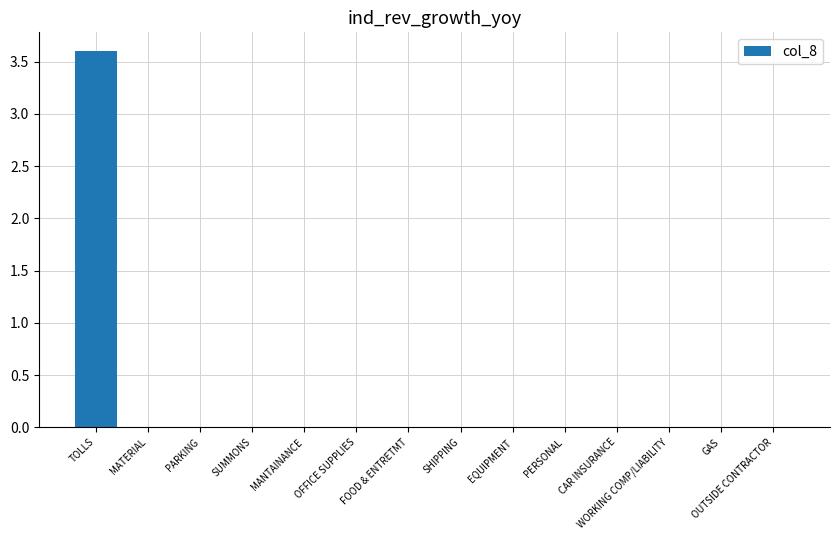

Are the bars horizontal?

No